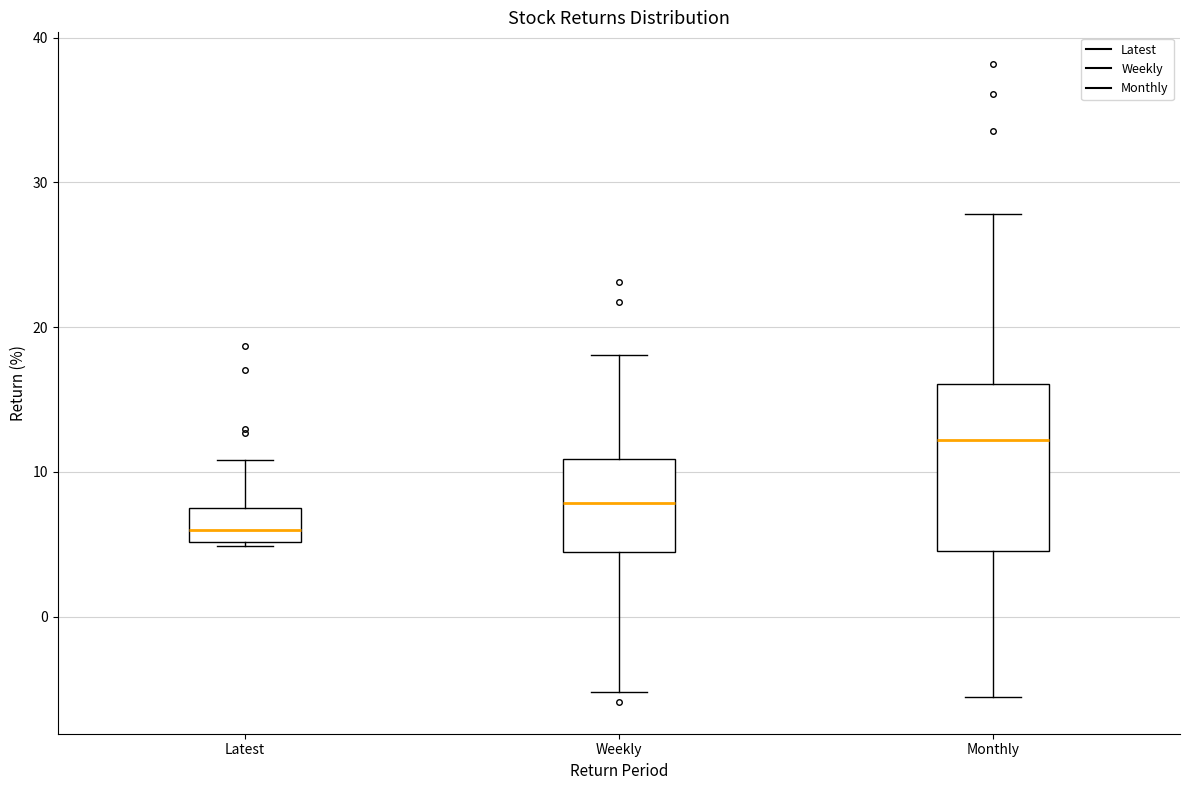

Reading left to right, transcribe this box plot: for each box, give where its median line is, the range the box spans, and where its two whiskers end, as read against the y-axis. The values are not printed on the chart, so give them approximately, as read against the axis.

Latest: median 6, box 5 to 7, whiskers 5 to 11
Weekly: median 8, box 4 to 11, whiskers -5 to 18
Monthly: median 12, box 5 to 16, whiskers -6 to 28